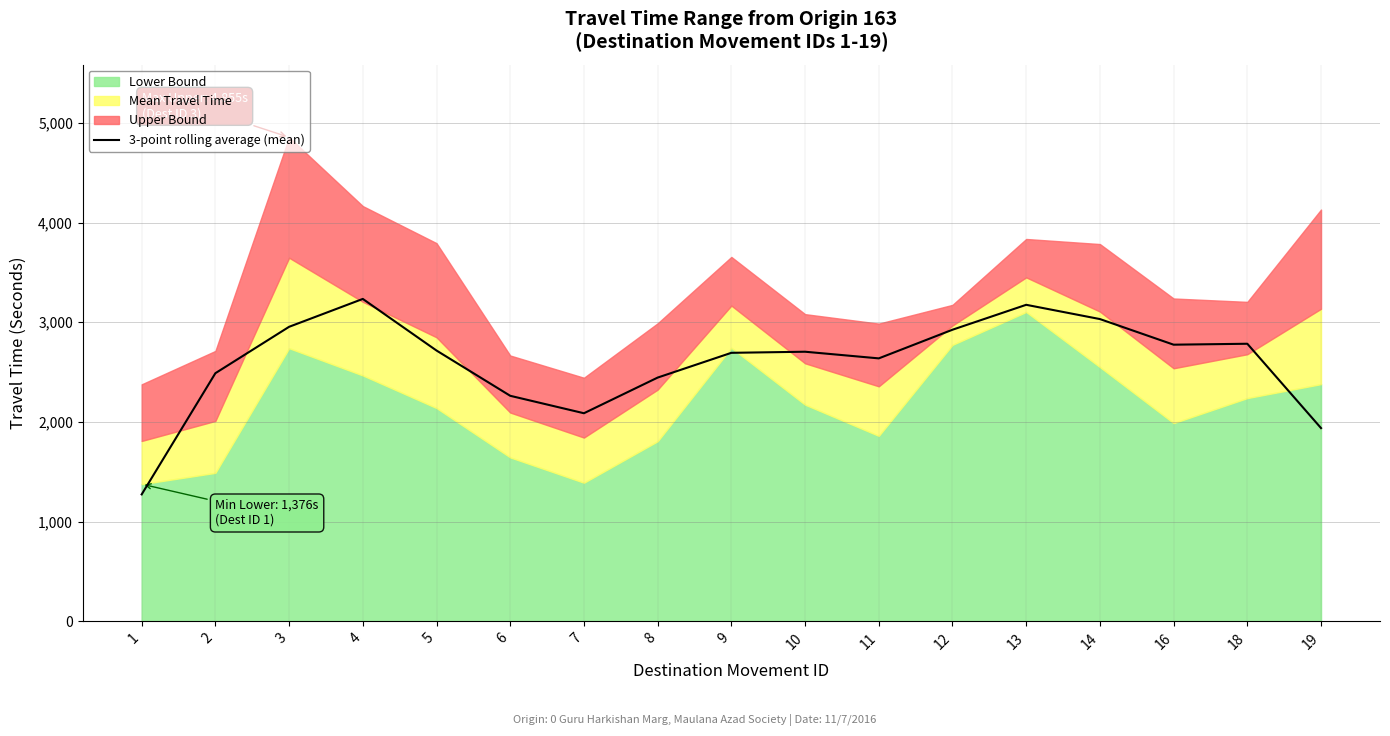

What is the difference between the maximum and minimum values?

1960.7